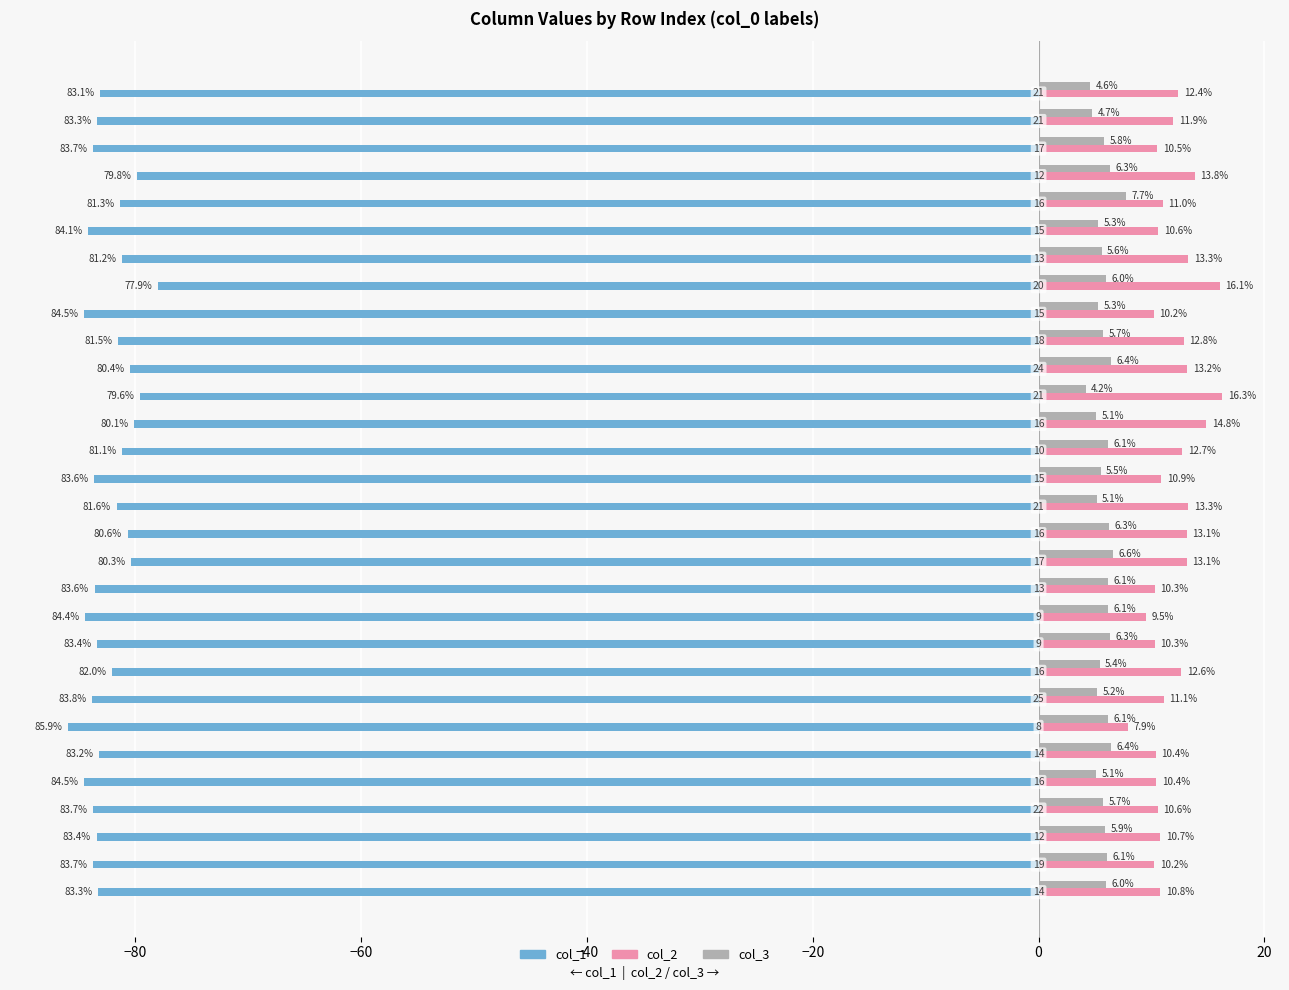

What is the difference between the maximum and minimum values in the col_3 series?

3.5